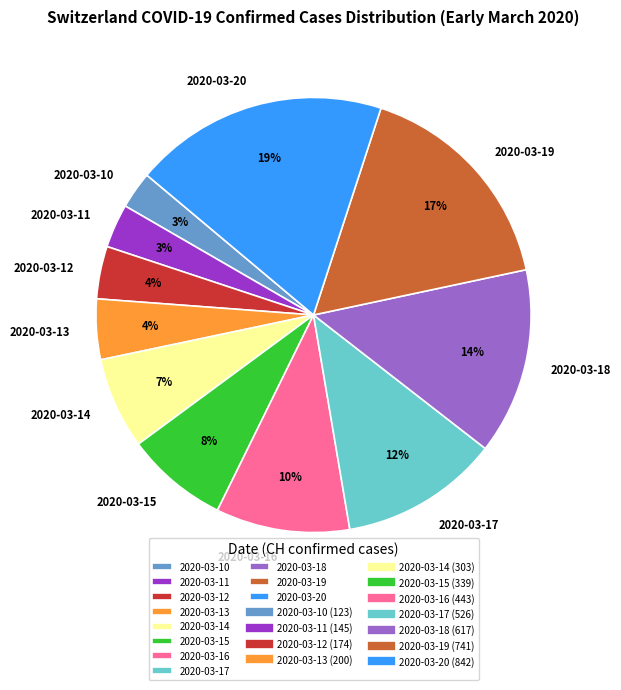

Combined, do 2020-03-16 and 2020-03-11 account for over 50%?

No